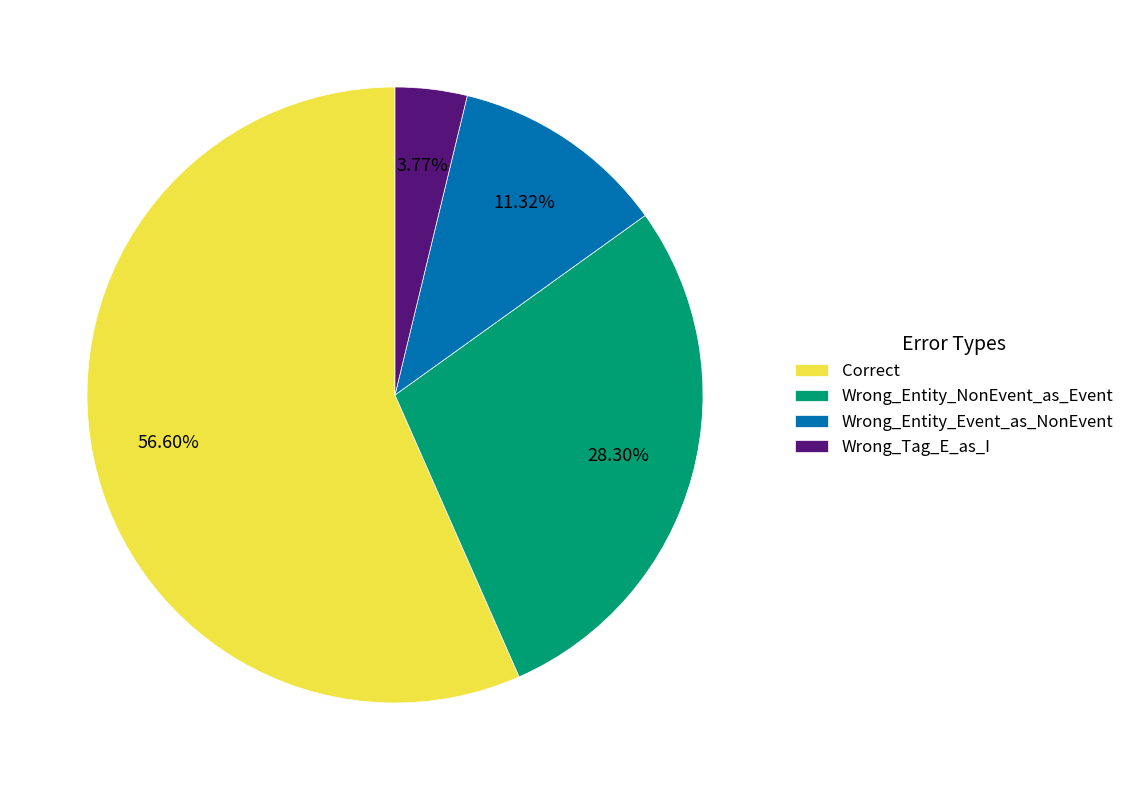

The Wrong_Entity_Event_as_NonEvent slice represents 11% of the pie. True or false?

True